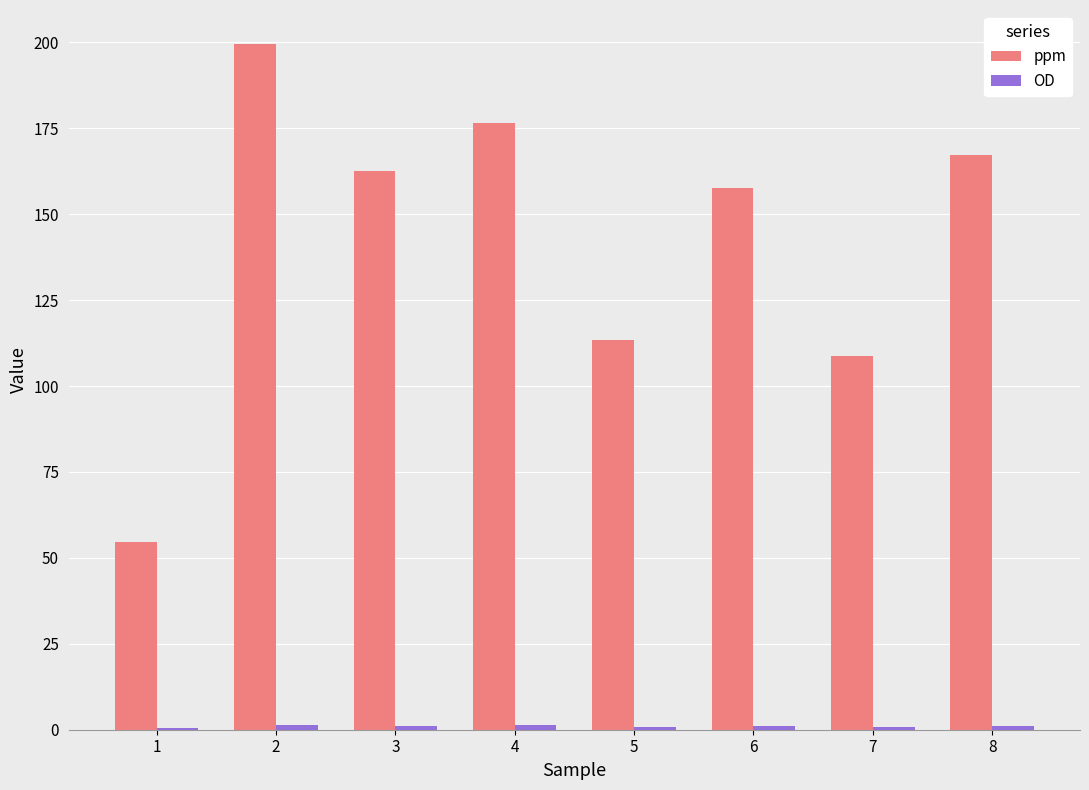

What is the greatest value displayed?

199.5